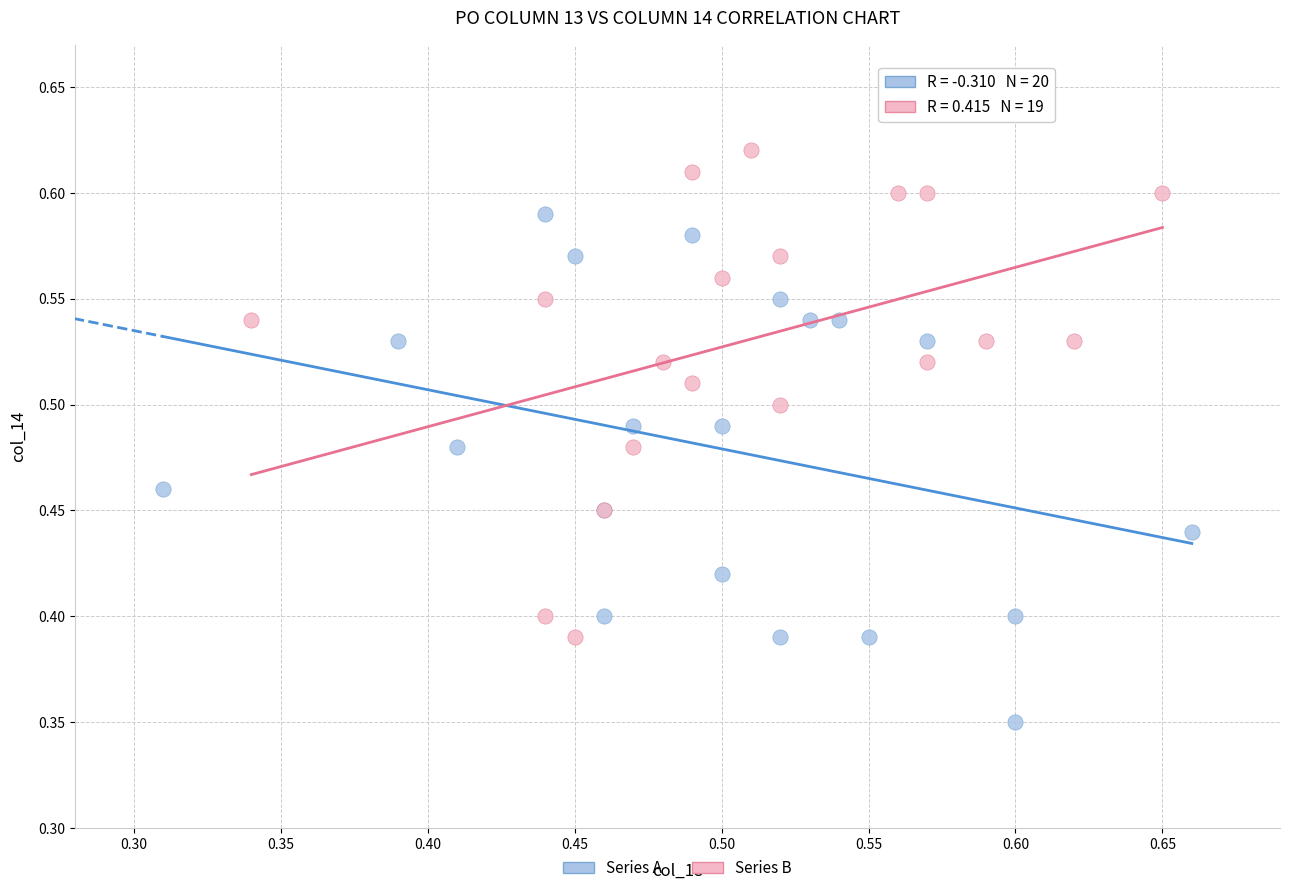

Which series has the largest Y range (max minus min)?

Series A